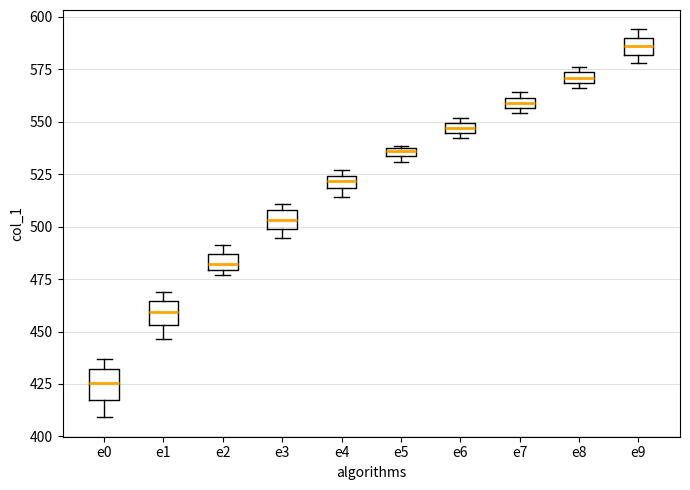

Which box's median line is the lowest?

e0